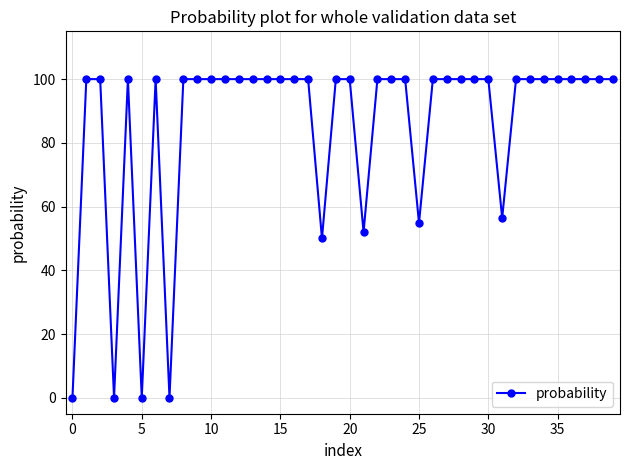

What is the maximum value shown in the chart?

100.0